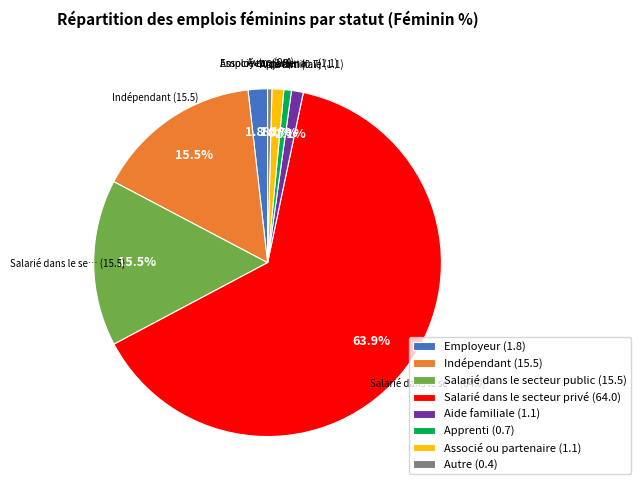

To the nearest percent, what is the difference between the Salarié dans le secteur privé and Associé ou partenaire slice percentages?

63%